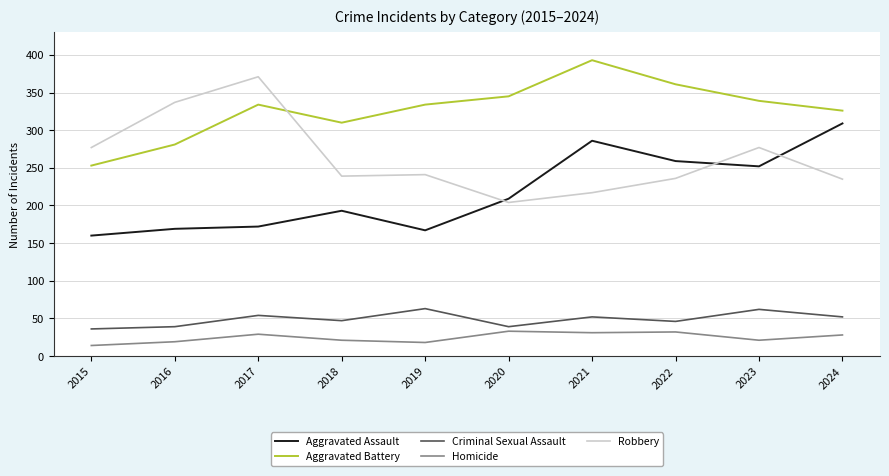

How many lines are shown in the chart?

5